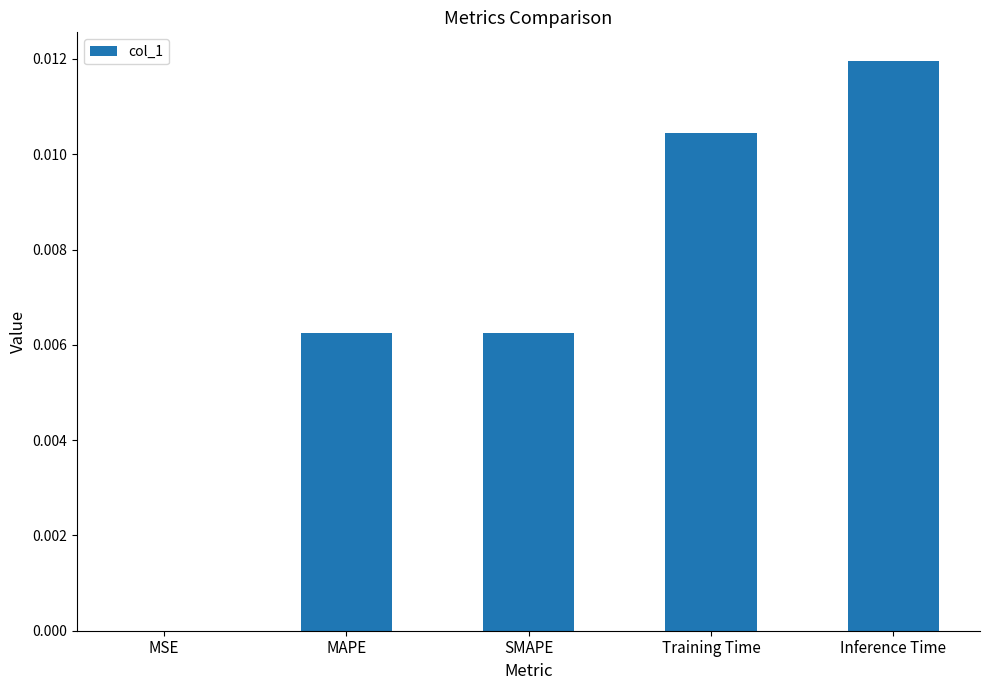

Which label corresponds to the largest value in the chart?

Inference Time